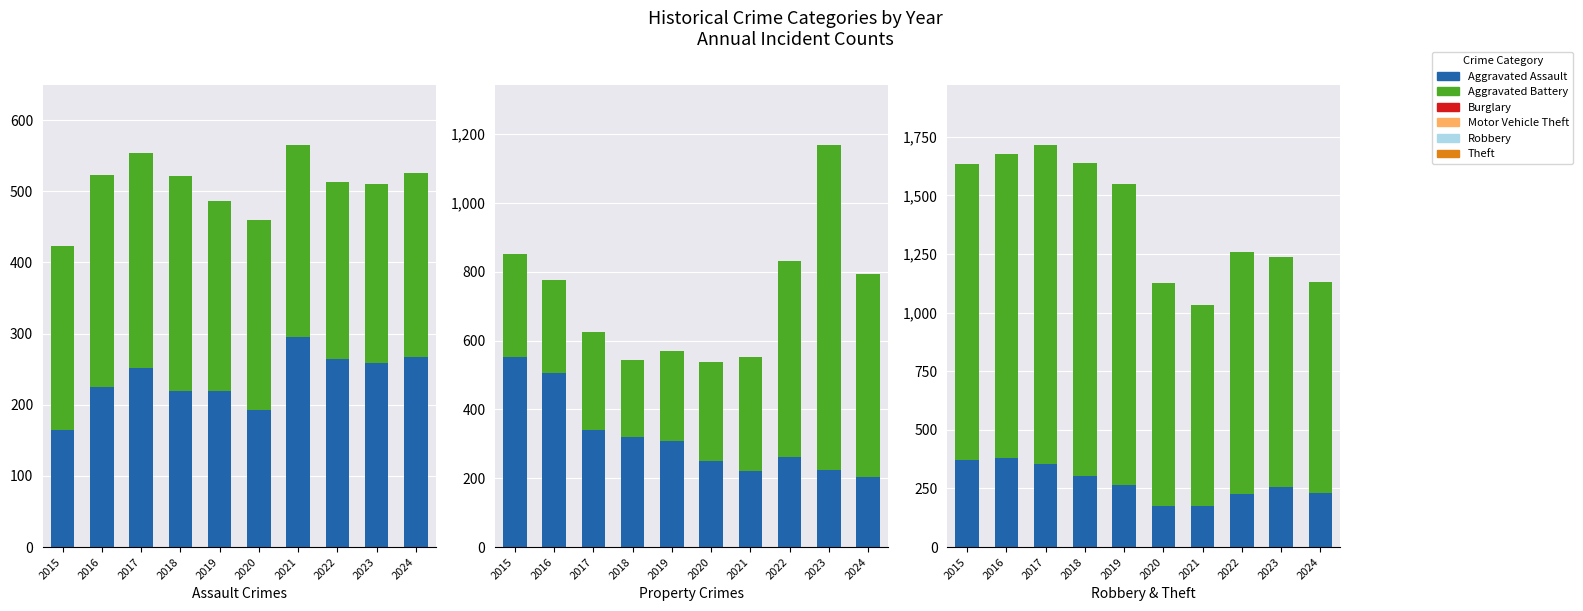

True or false: Burglary has a value of 319 at 2018.

True